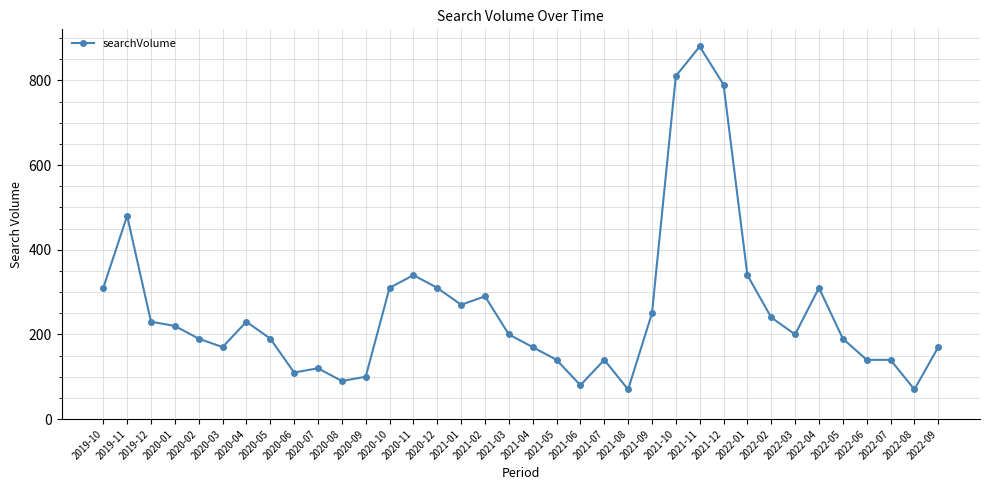

Which has a higher value, 2021-01 or 2021-03?

2021-01